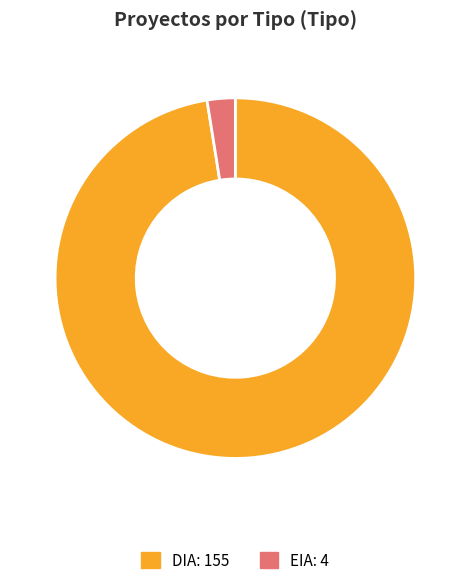

Is it true that EIA is 3% of the pie?

True